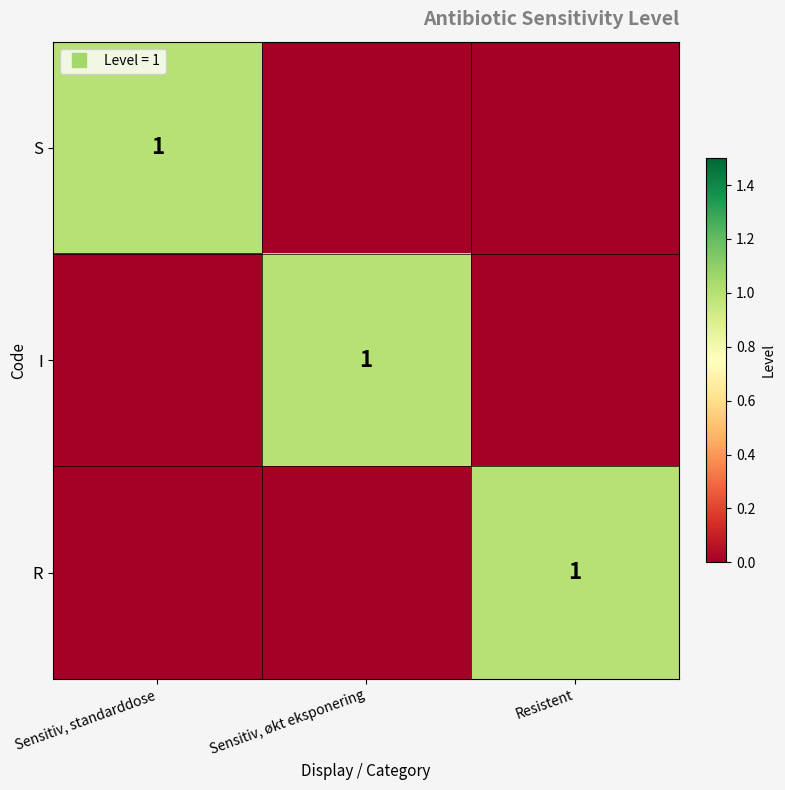

Which category has the highest value across all series?

Sensitiv, standarddose